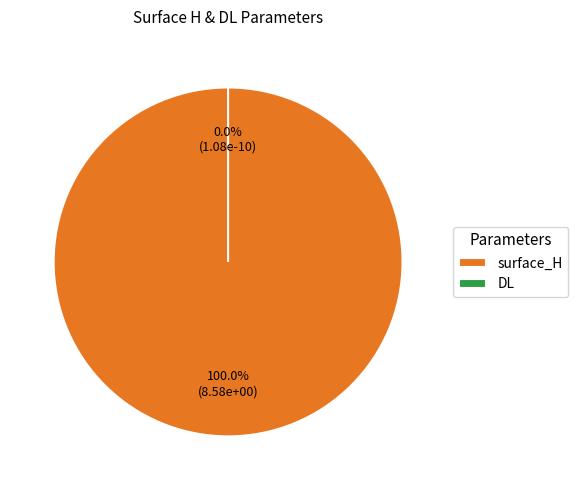

To the nearest percent, what is the difference between the largest and smallest slice percentages?

100%